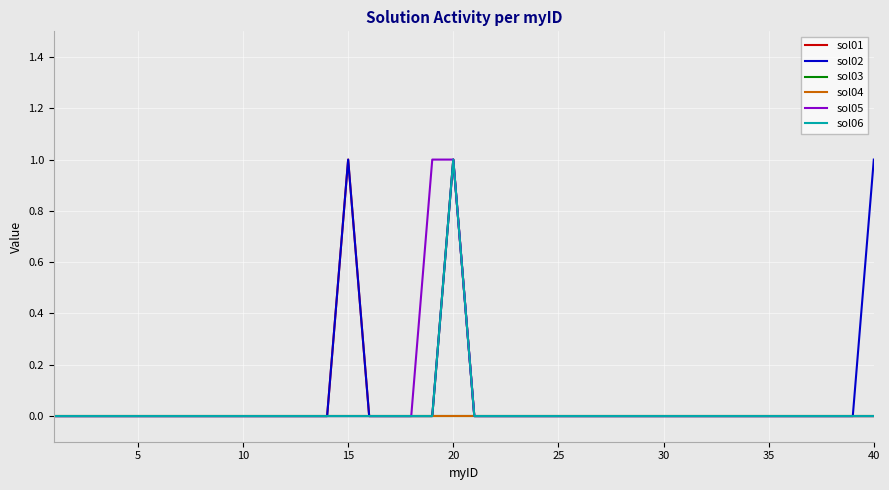

True or false: sol06 and sol05 intersect in this chart.

False